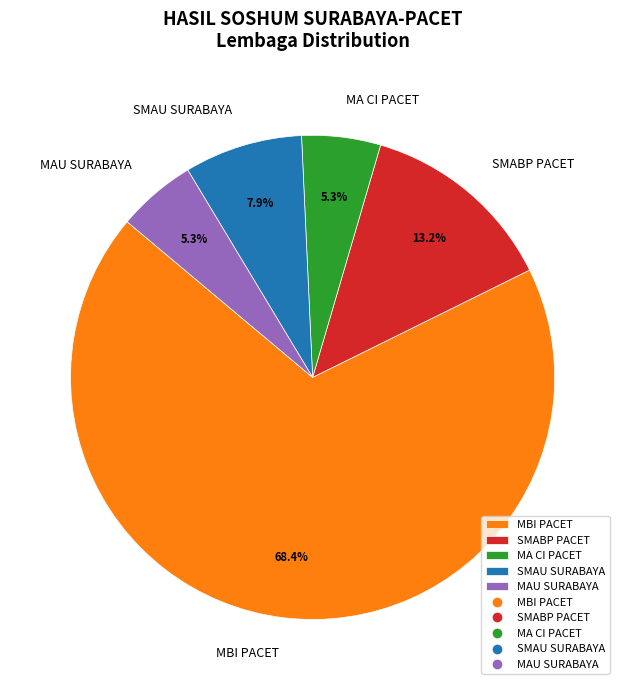

To the nearest percent, what percentage of the pie is MBI PACET?

68%